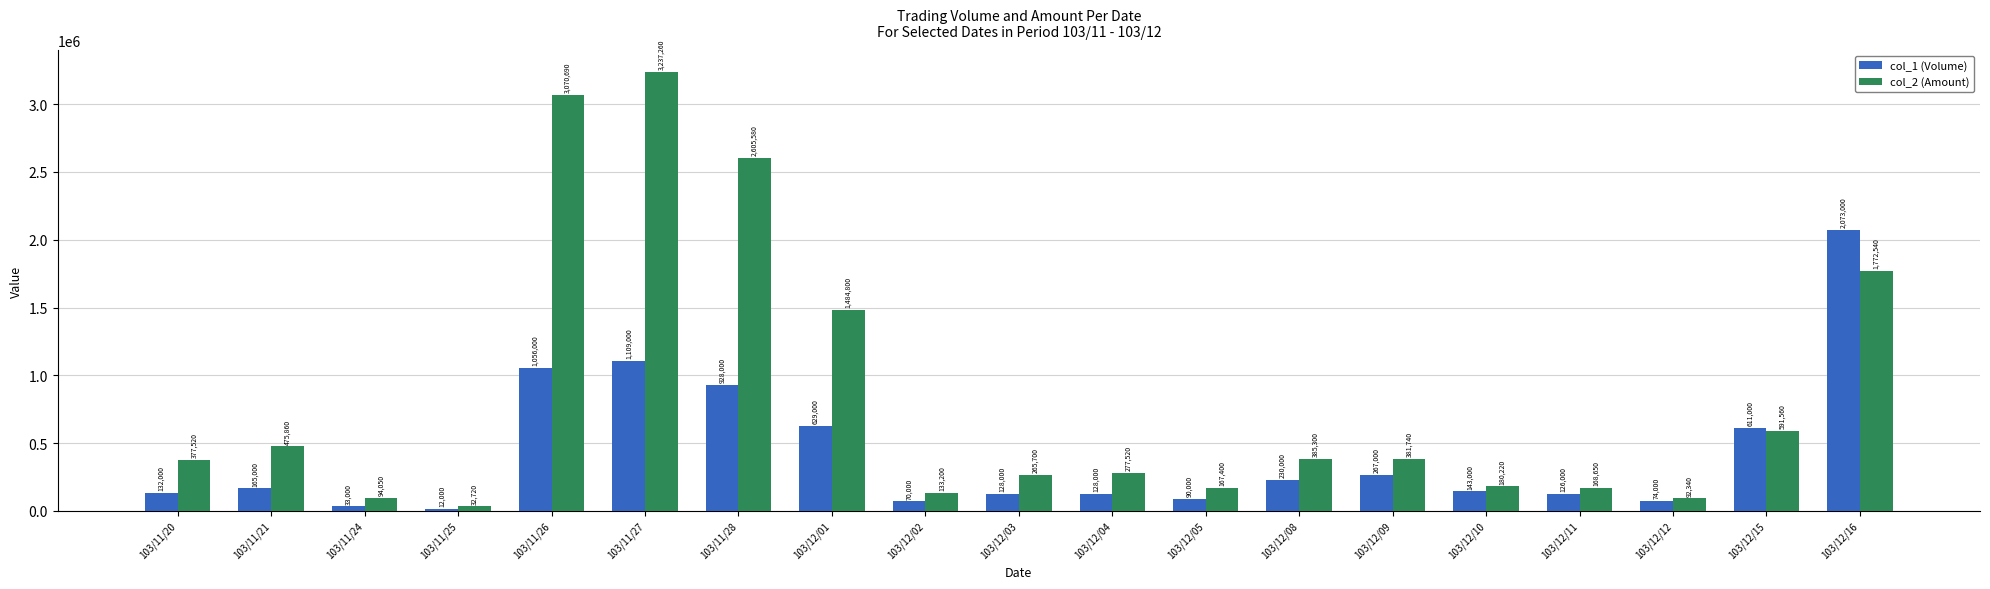

Is it true that col_2 (Amount) equals 133200 at 103/12/02?

True